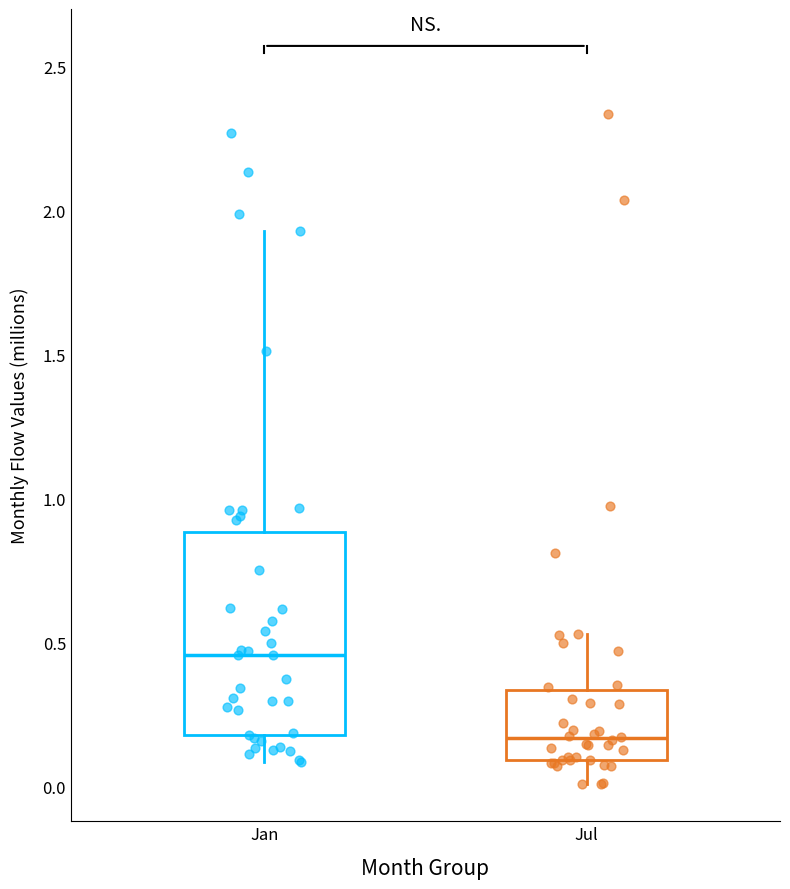

Comparing the boxes themselves (not the whiskers), which one is the tallest?

Jan